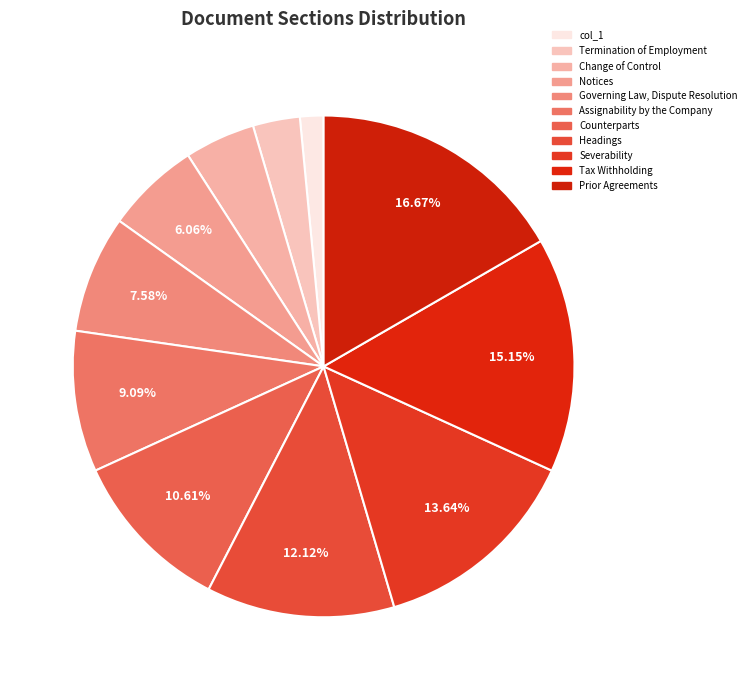

Does any single category account for the majority?

No